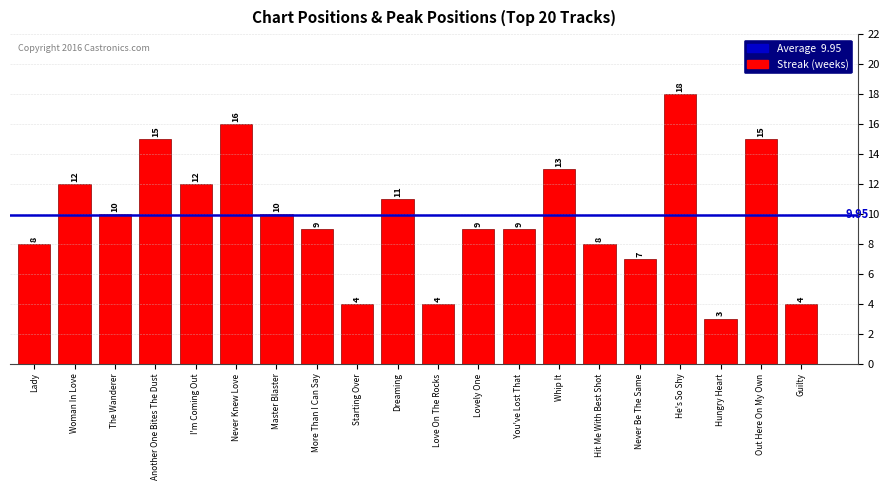

The chart shows a value of 13 at Whip It. True or false?

True